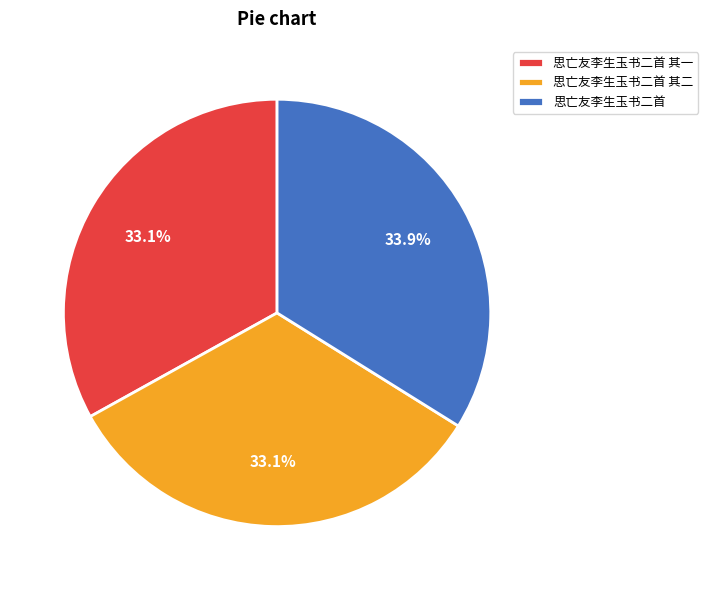

Does 思亡友李生玉书二首 其一 account for over 50% of the chart?

No